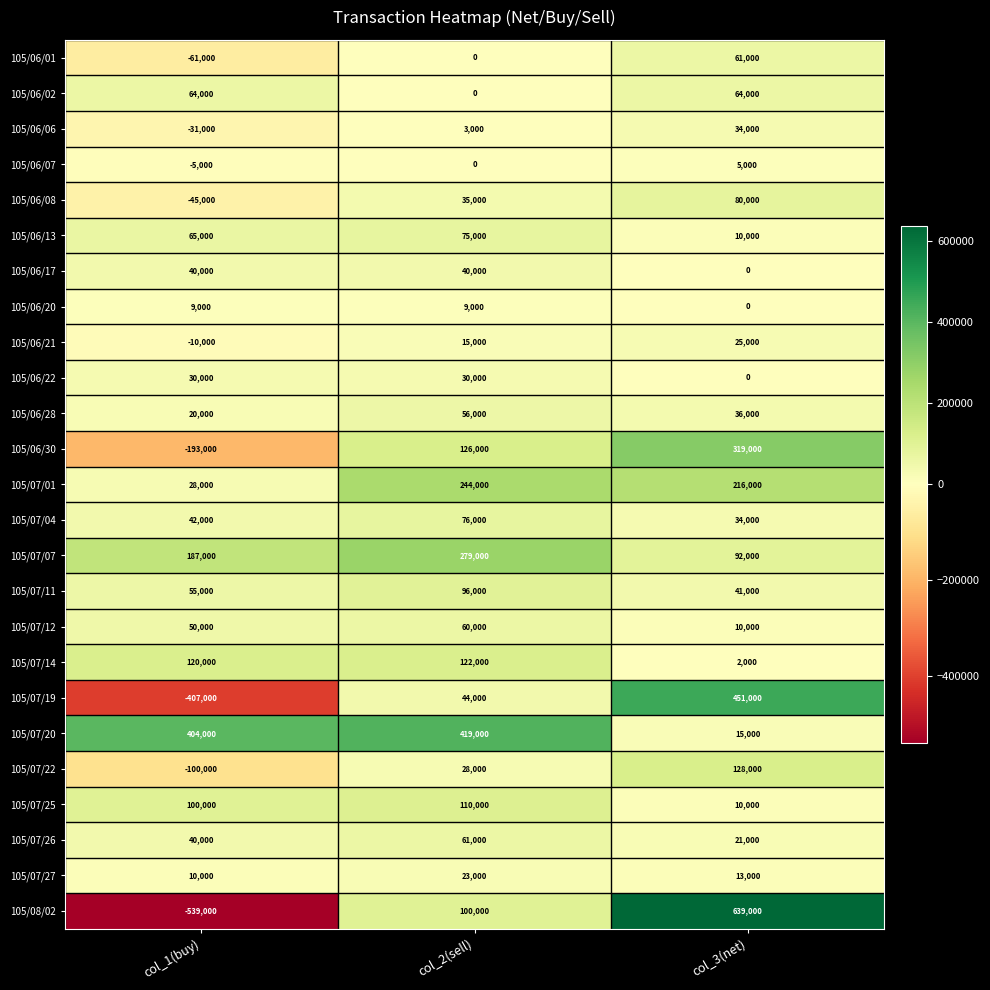

Where is 105/07/25 nearest to the value 60000?

col_1(buy)